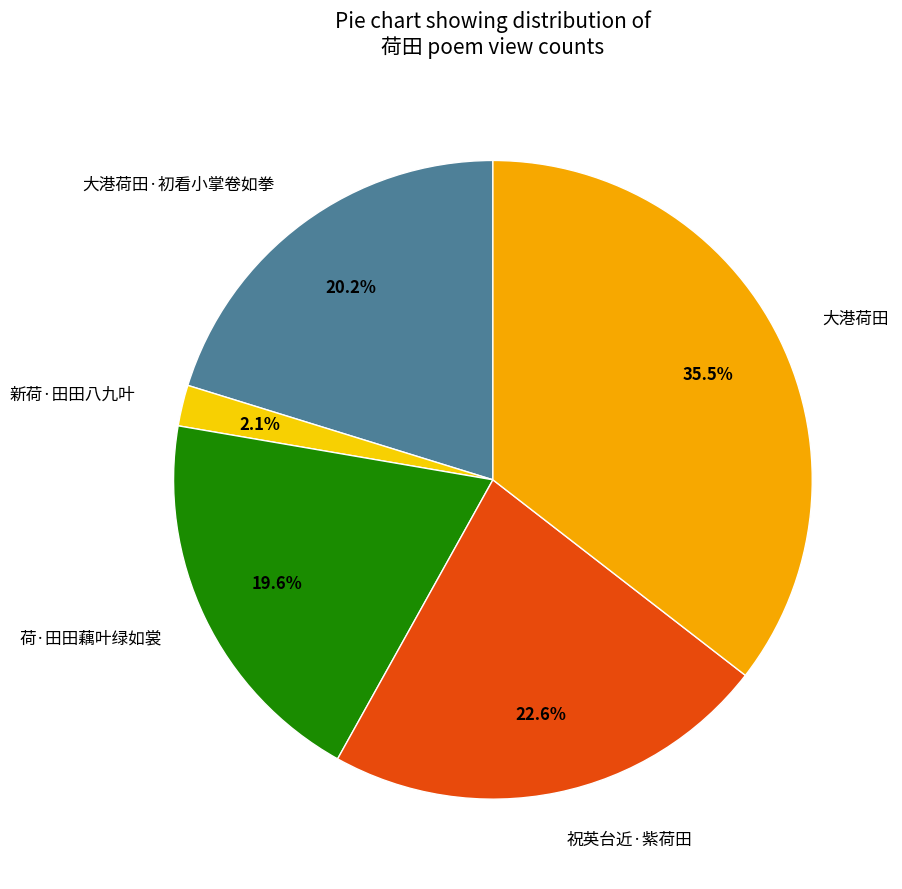

The 祝英台近·紫荷田 slice represents 37% of the pie. True or false?

False